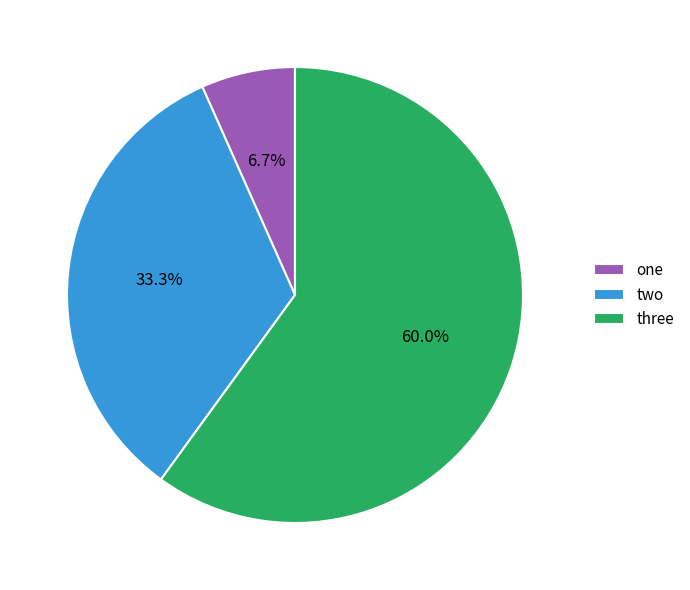

The two slice represents 33% of the pie. True or false?

True